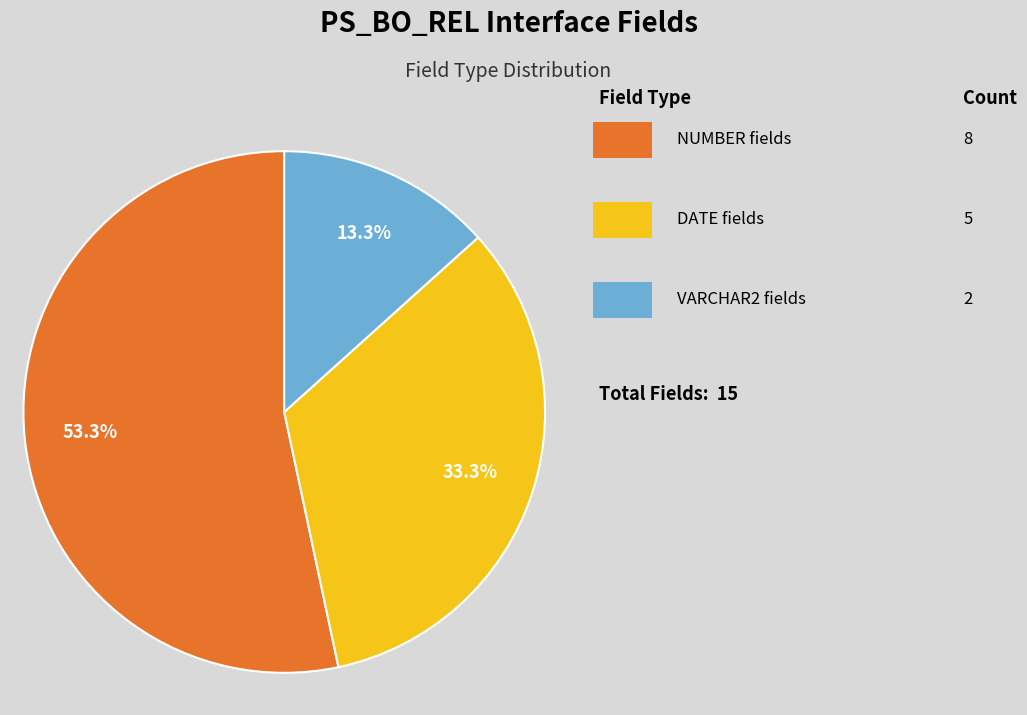

How many slices are in this pie chart?

3